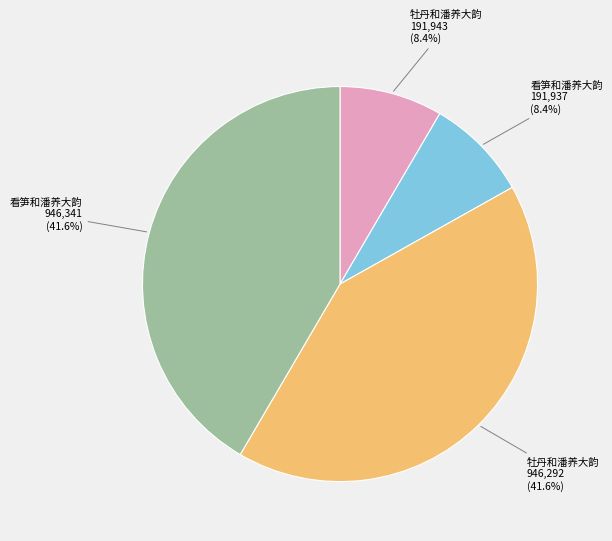

How much of the chart is everything except 牡丹和潘养大韵 191,943?

91.6%